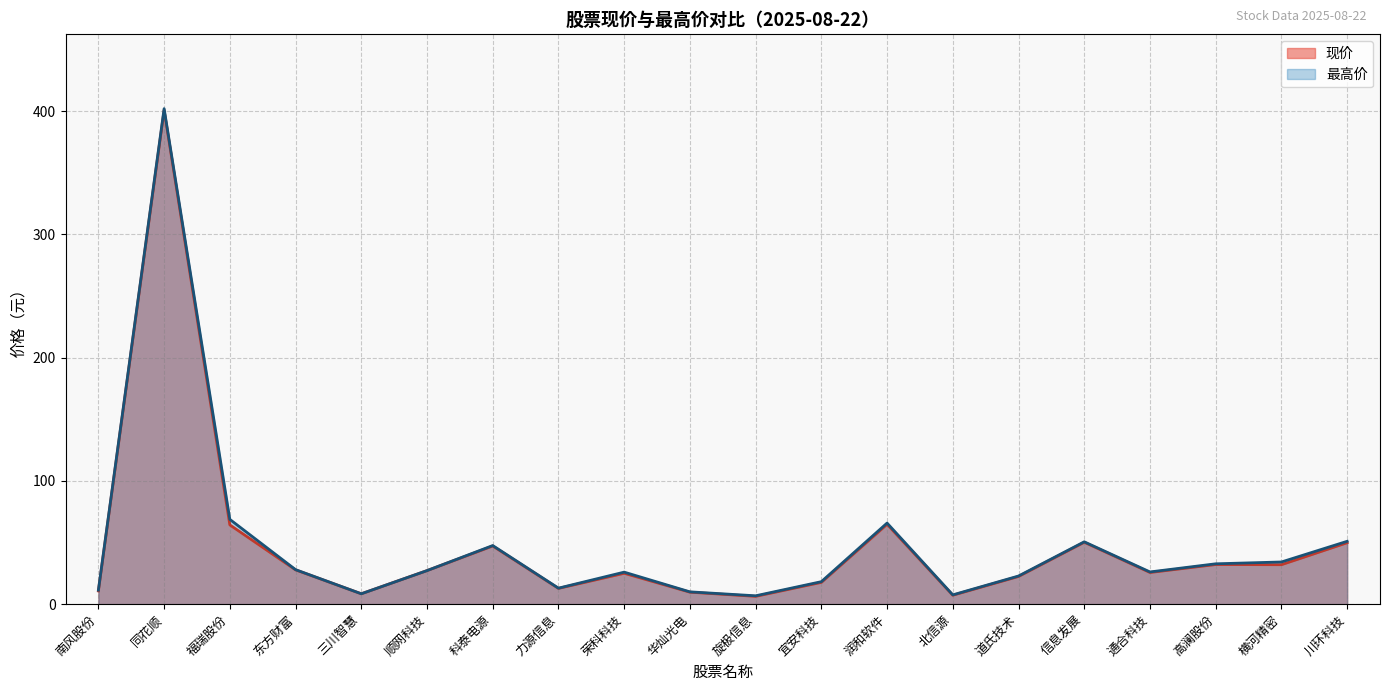

At which category does 最高价 reach its first local valley?

三川智慧